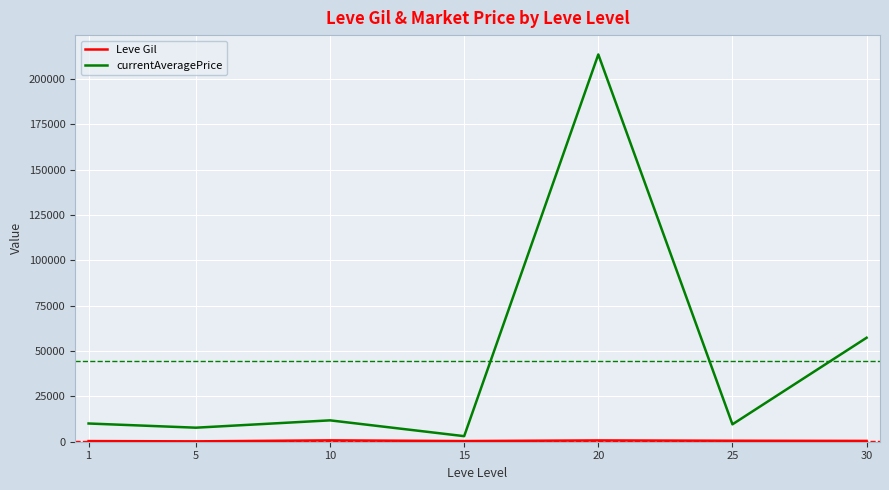

Which series changed the most between 15 and 30?

currentAveragePrice